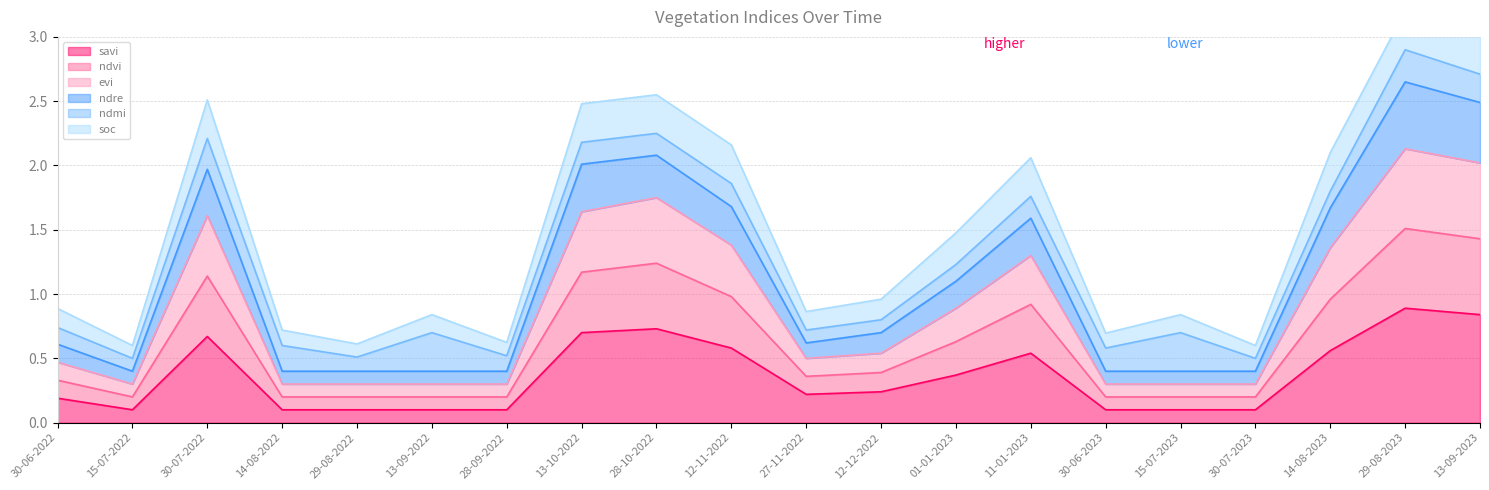

The savi series shows 0.1 at 29-08-2022. True or false?

True